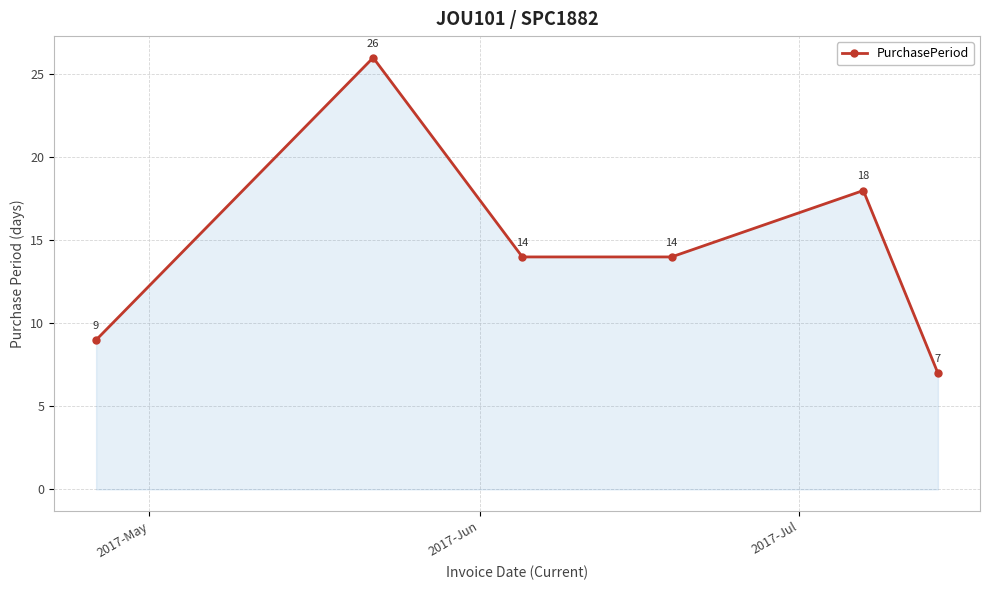

How many values are between 9 and 18?

4